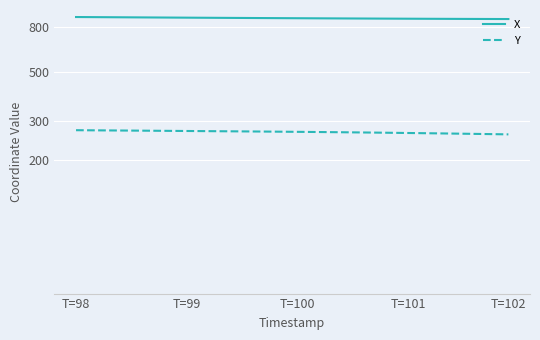

Reading left to right, list all the values displayed in this chart.

X: 883.1	882.5	882.0	881.4	880.8	880.2	879.6	879.1	878.5	877.9	877.3	876.8	876.2	875.7	875.2	874.7	874.2	873.7	873.2	872.7	872.2	871.7	871.2	870.8	870.3	869.9	869.4	869.0	868.6	868.2	867.8	867.4	867.1	866.7	866.4	866.0	865.7	865.4	865.2	864.9
Y: 272.7	272.5	272.3	272.0	271.8	271.6	271.4	271.2	270.9	270.7	270.5	270.3	270.0	269.8	269.6	269.3	269.1	268.9	268.6	268.4	268.1	267.8	267.6	267.3	267.0	266.6	266.3	266.0	265.6	265.3	264.9	264.5	264.1	263.7	263.3	262.9	262.5	262.0	261.6	261.1